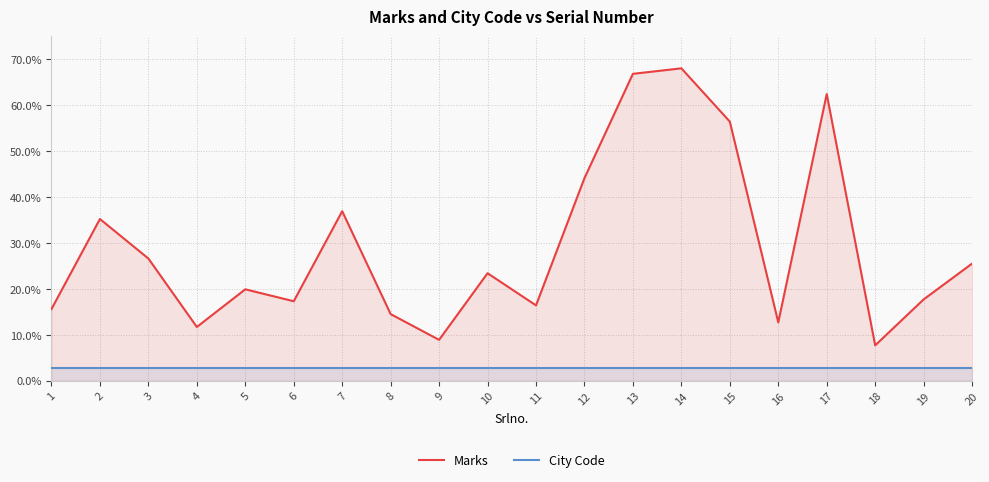

True or false: Marks and City Code cross at least once.

False